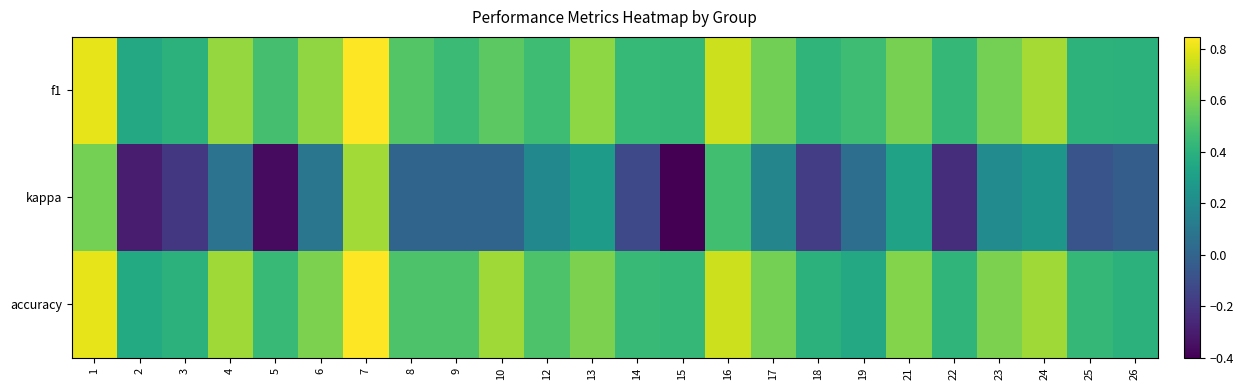

What is the maximum value shown in the chart?

0.8